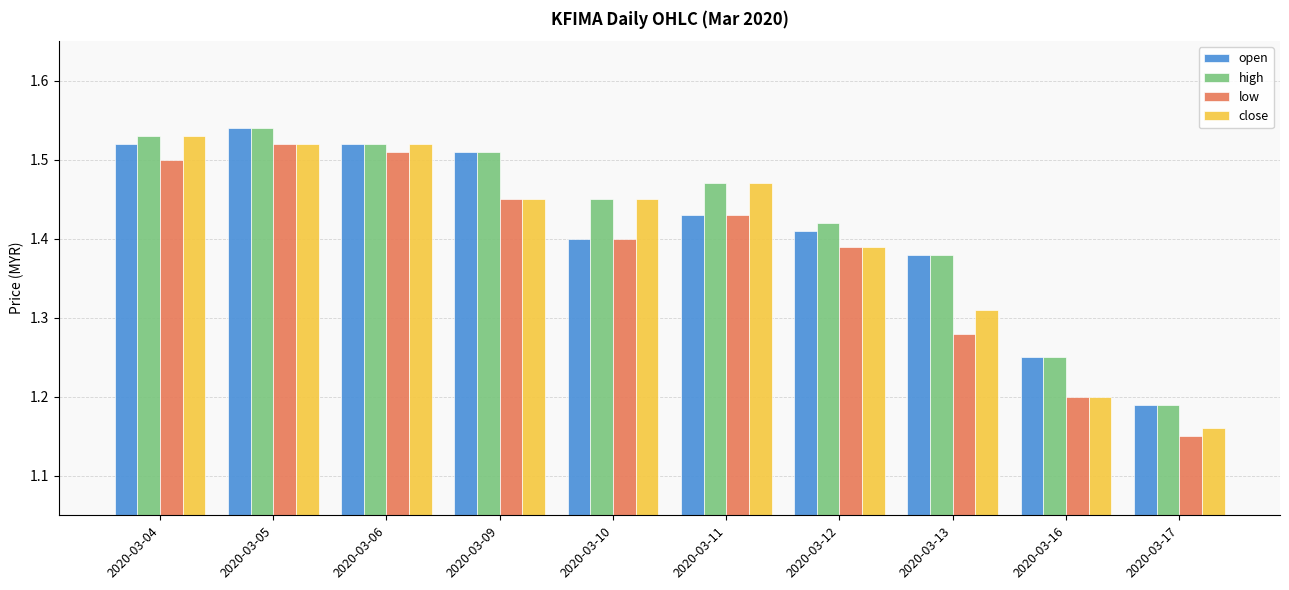

At which category is the sum across all series the highest?

2020-03-05